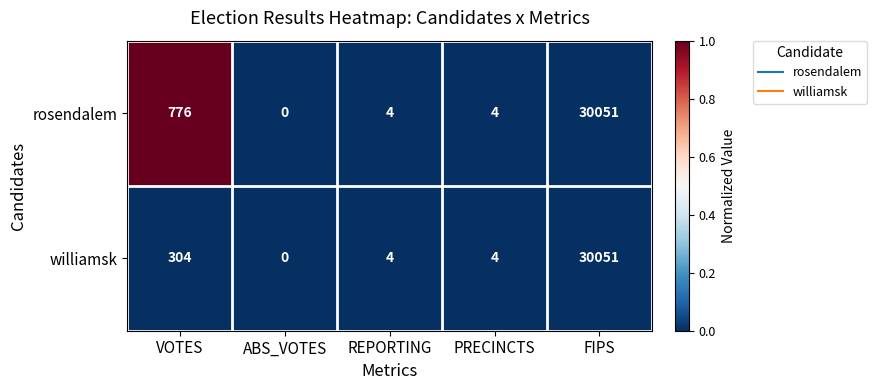

What is the maximum value shown in the chart?

30051